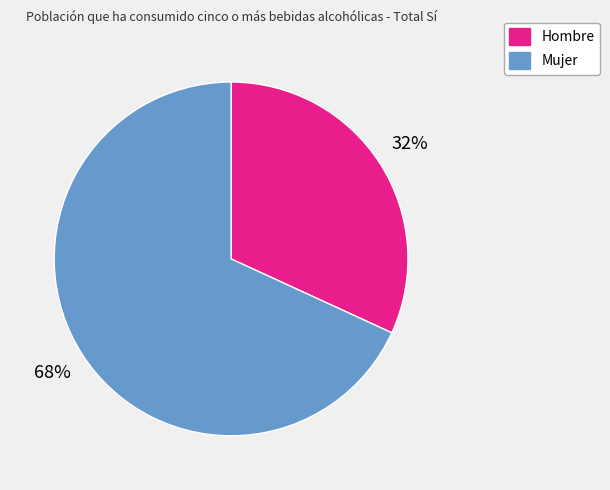

Is the sum of Hombre and Mujer greater than half?

Yes